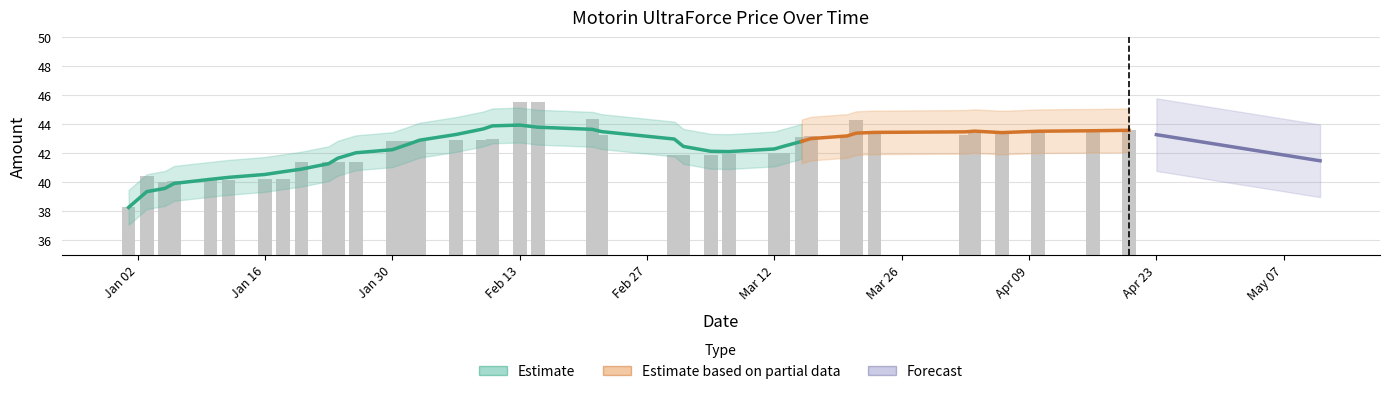

The value at 2024-01-18 is 25.5. True or false?

False